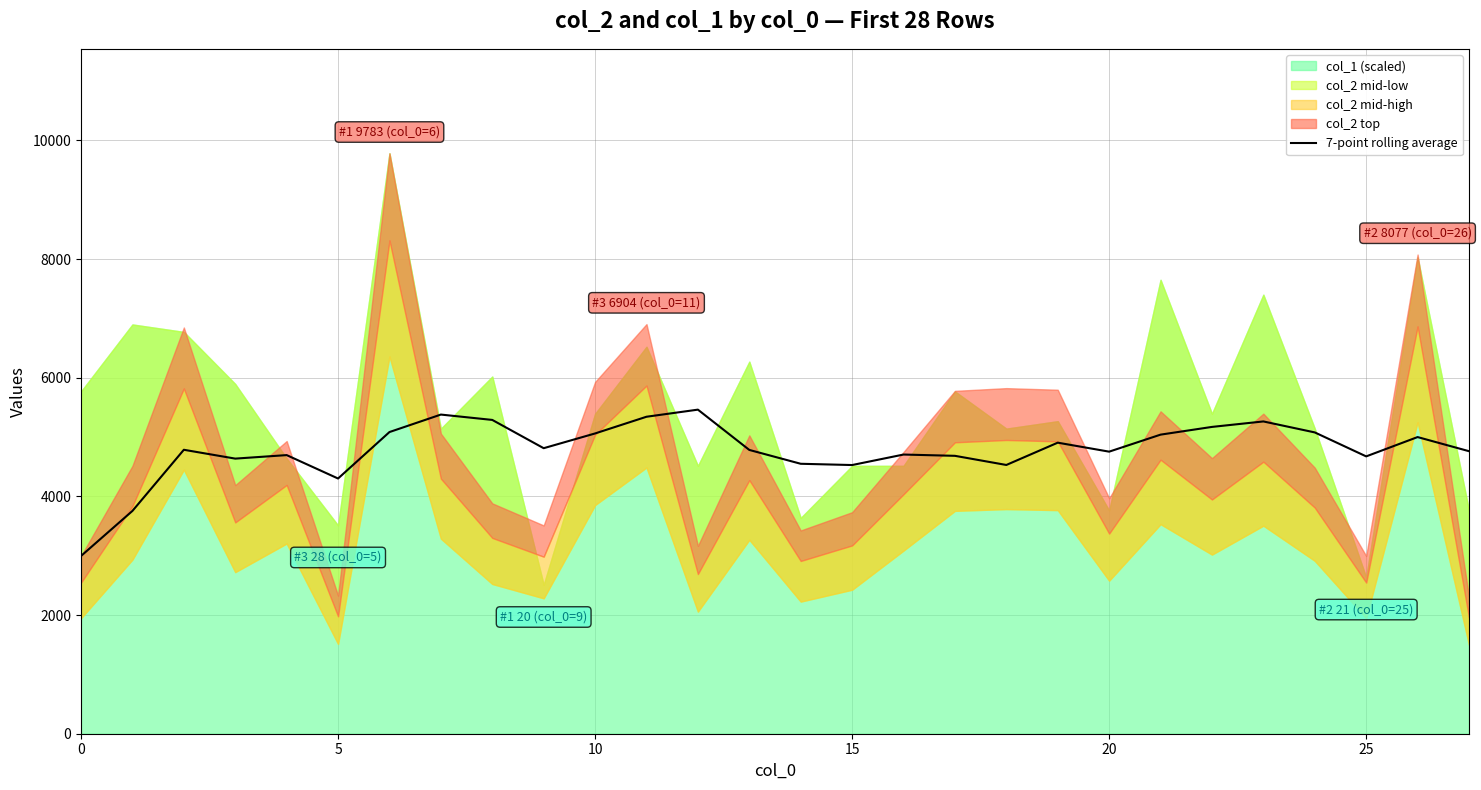

The value at 0 is 2996.0. True or false?

True